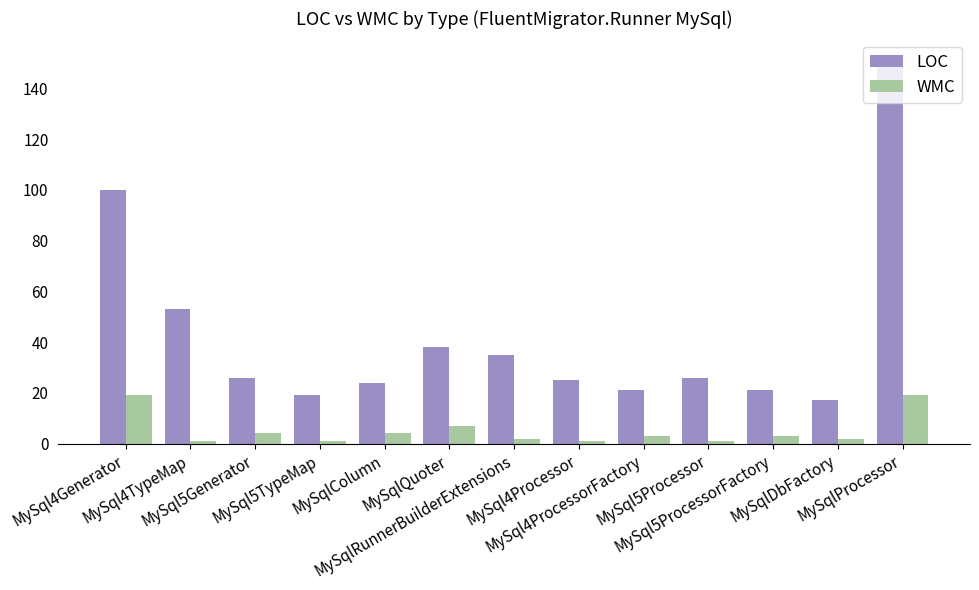

What is the average value of the WMC series?

5